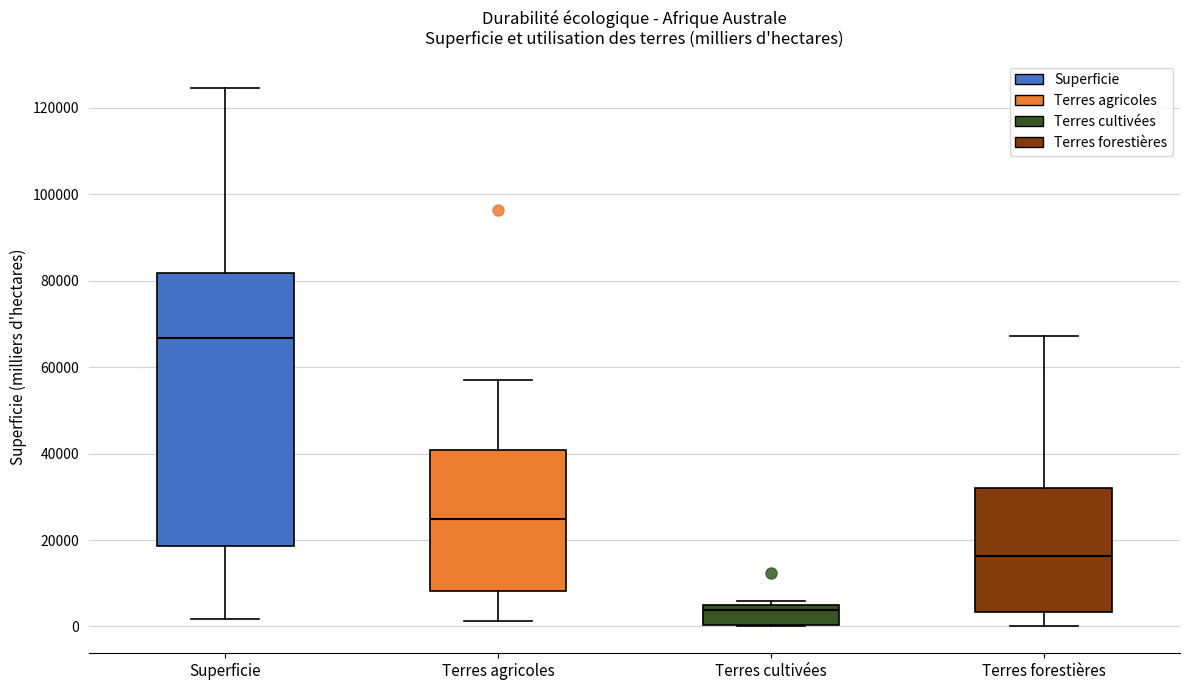

Reading left to right, read every box against the y-axis: the position of its median line, the range the box covers, and the ends of its whiskers. The values are not printed on the chart, so give them approximately, as read against the axis.

Superficie: median 66000, box 18000 to 82000, whiskers 2000 to 124000
Terres agricoles: median 24000, box 8000 to 40000, whiskers 2000 to 56000
Terres cultivées: median 4000 (just below the box's upper edge), box 0 to 4000, whiskers 0 to 6000
Terres forestières: median 16000, box 4000 to 32000, whiskers 0 to 68000